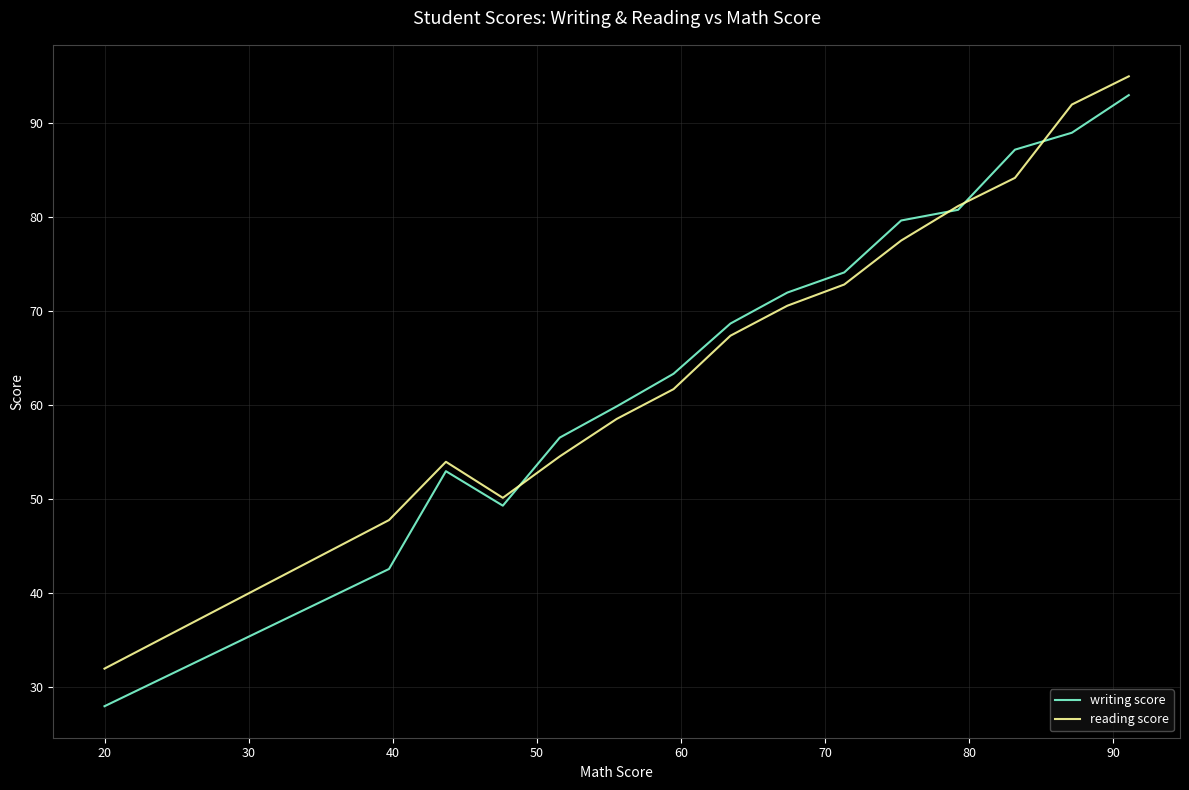

In reading score, how many points are lower than both neighbors (excluding endpoints)?

1